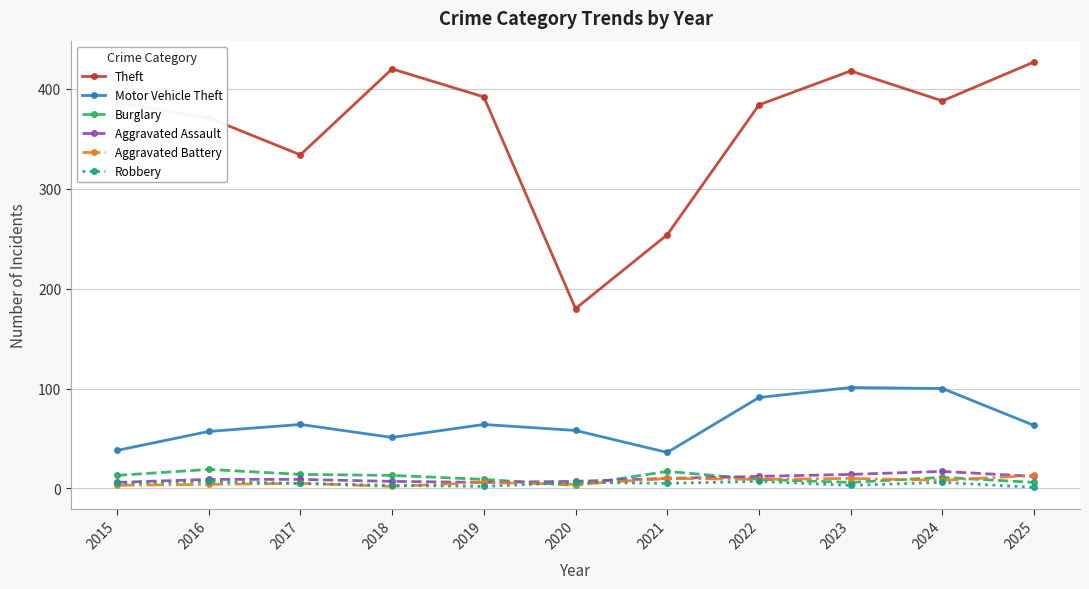

What are all the series names shown in the legend?

Theft, Motor Vehicle Theft, Burglary, Aggravated Assault, Aggravated Battery, Robbery